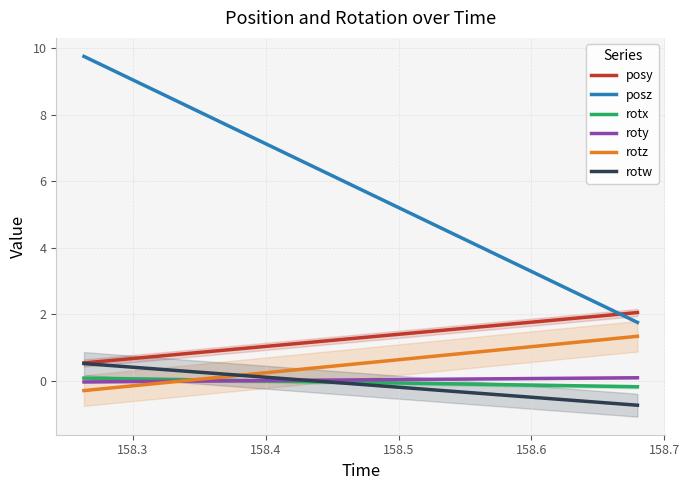

True or false: posy and roty cross at least once.

False